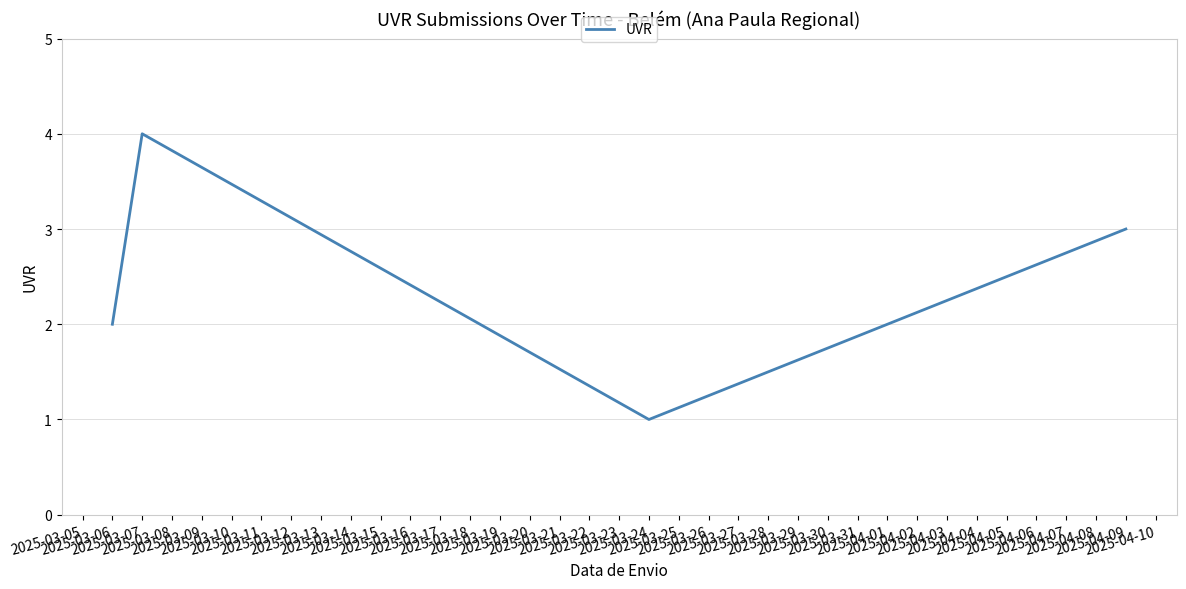

Which label corresponds to the smallest value in the chart?

2025-03-24